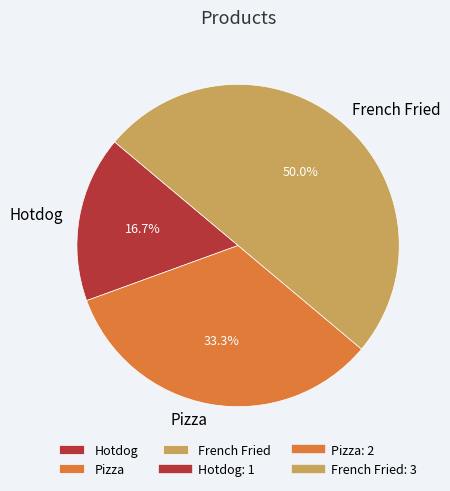

Approximately how many times larger is the value at Hotdog compared to Pizza?

0.5